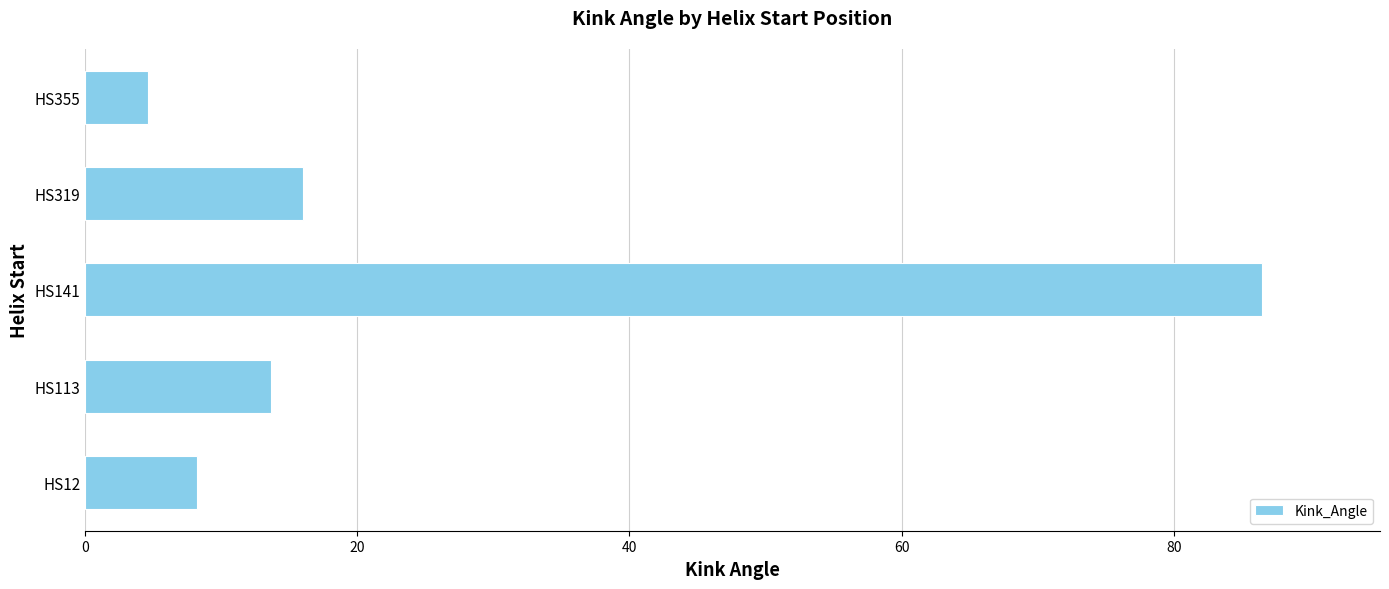

What is the average value?

25.8